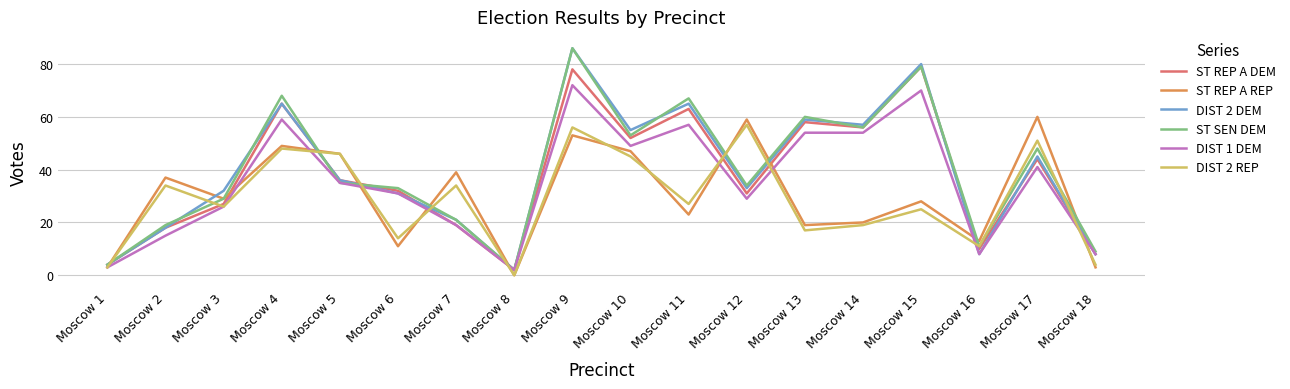

Between which two adjacent categories do DIST 2 REP and DIST 2 DEM first intersect?

Moscow 1 and Moscow 2